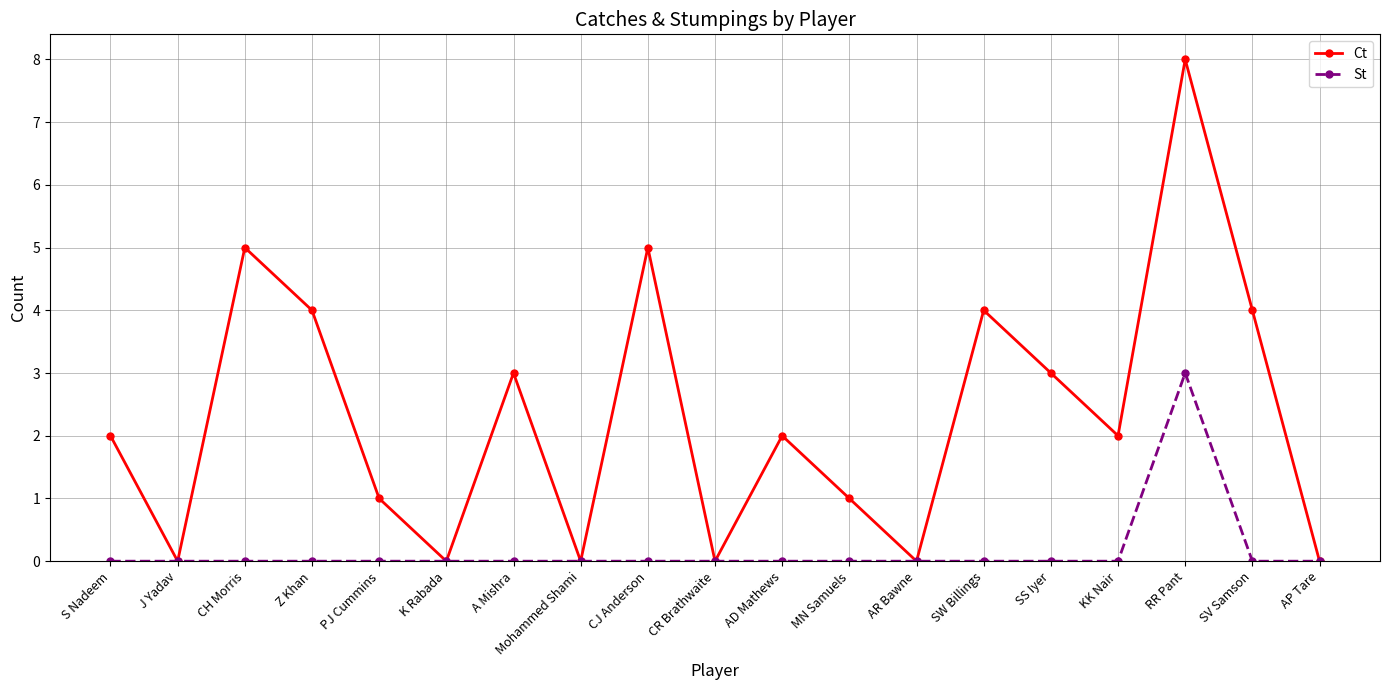

List the series in order of their overall mean, lowest first.

St, Ct